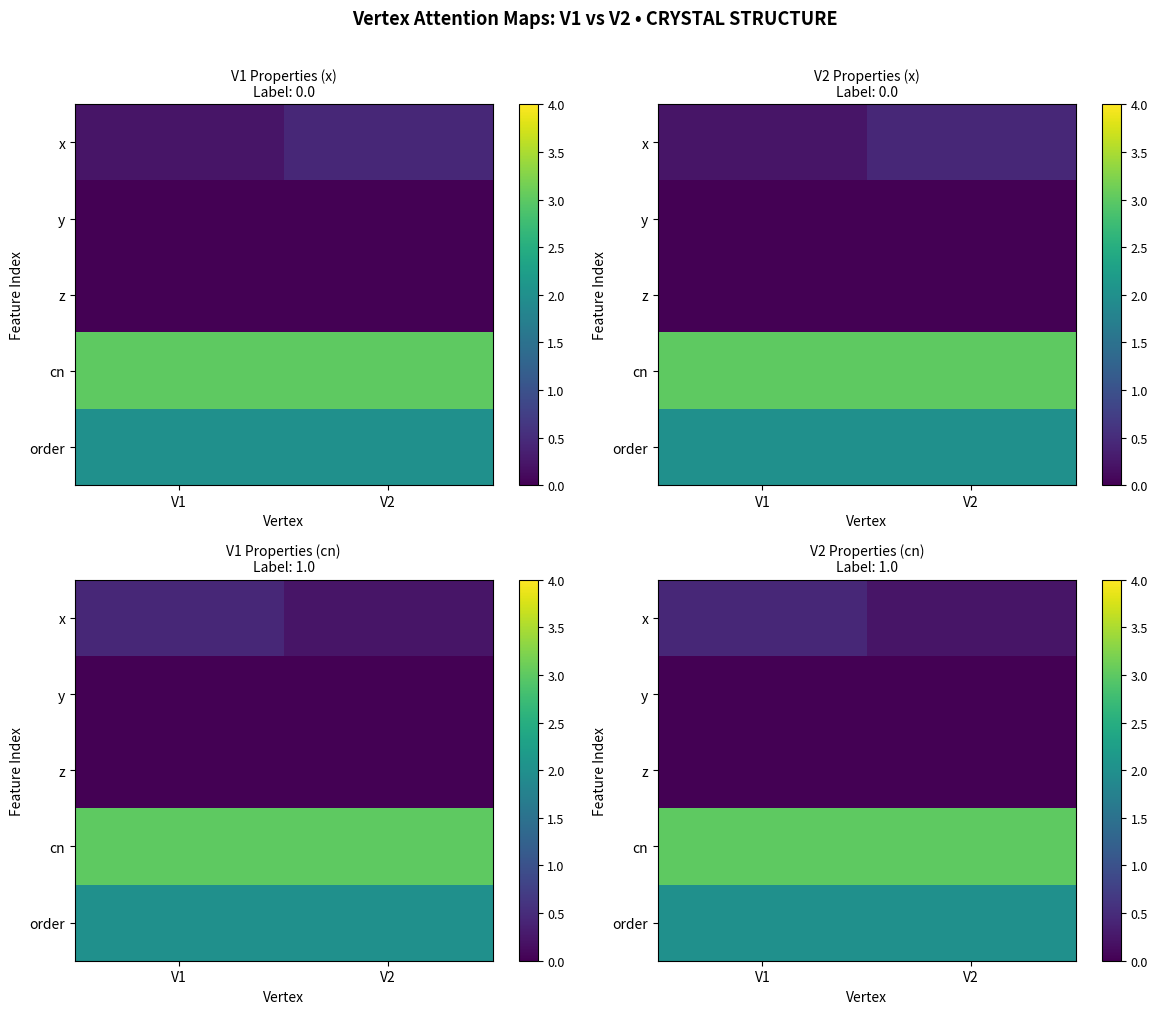

What is the spread (max minus min) of values at V2?

3.0